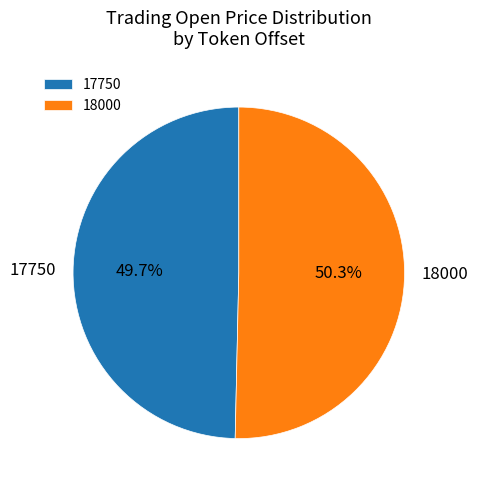

The 17750 slice represents 60% of the pie. True or false?

False